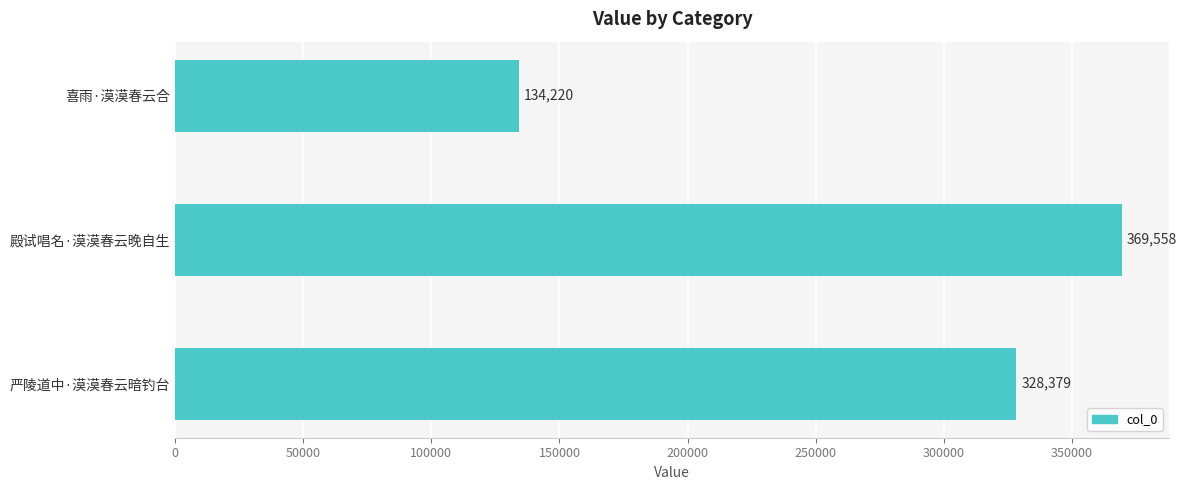

Rank the categories by value from lowest to highest.

喜雨·漠漠春云合, 严陵道中·漠漠春云暗钓台, 殿试唱名·漠漠春云晚自生